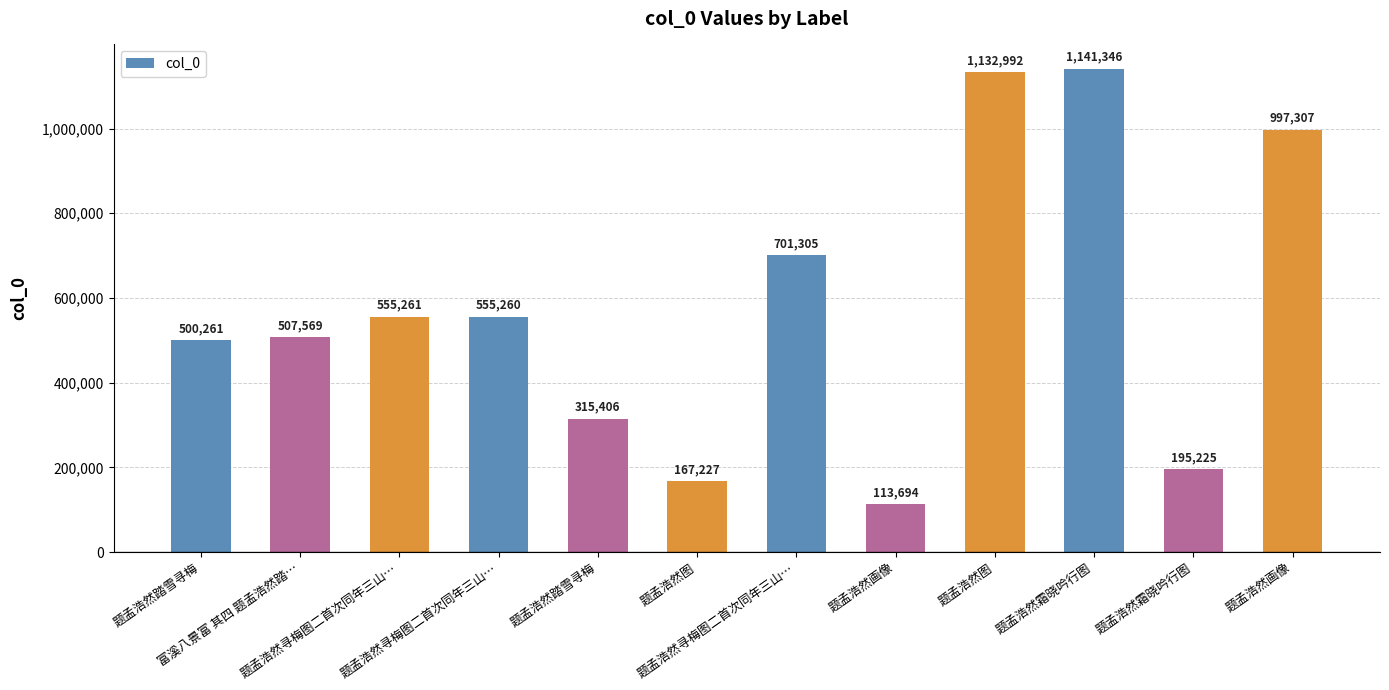

How many values are below 555260?

6